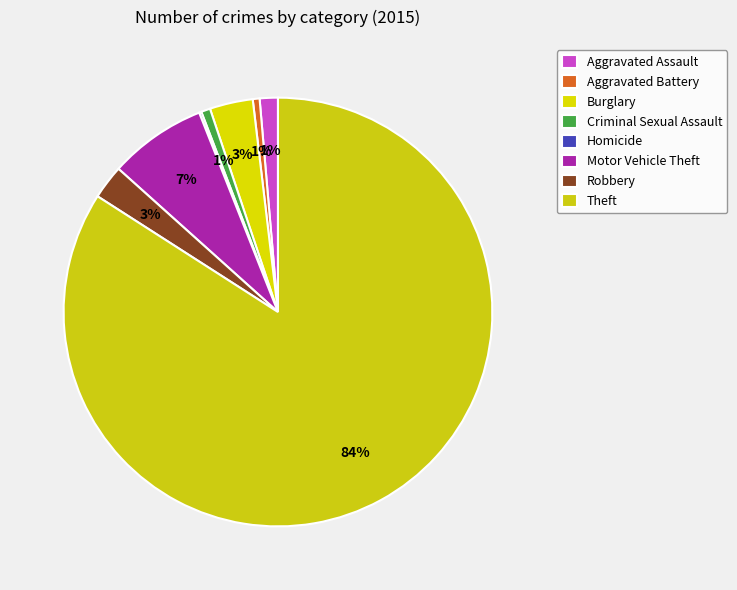

What is the total percentage of Robbery and Homicide?

2.7%